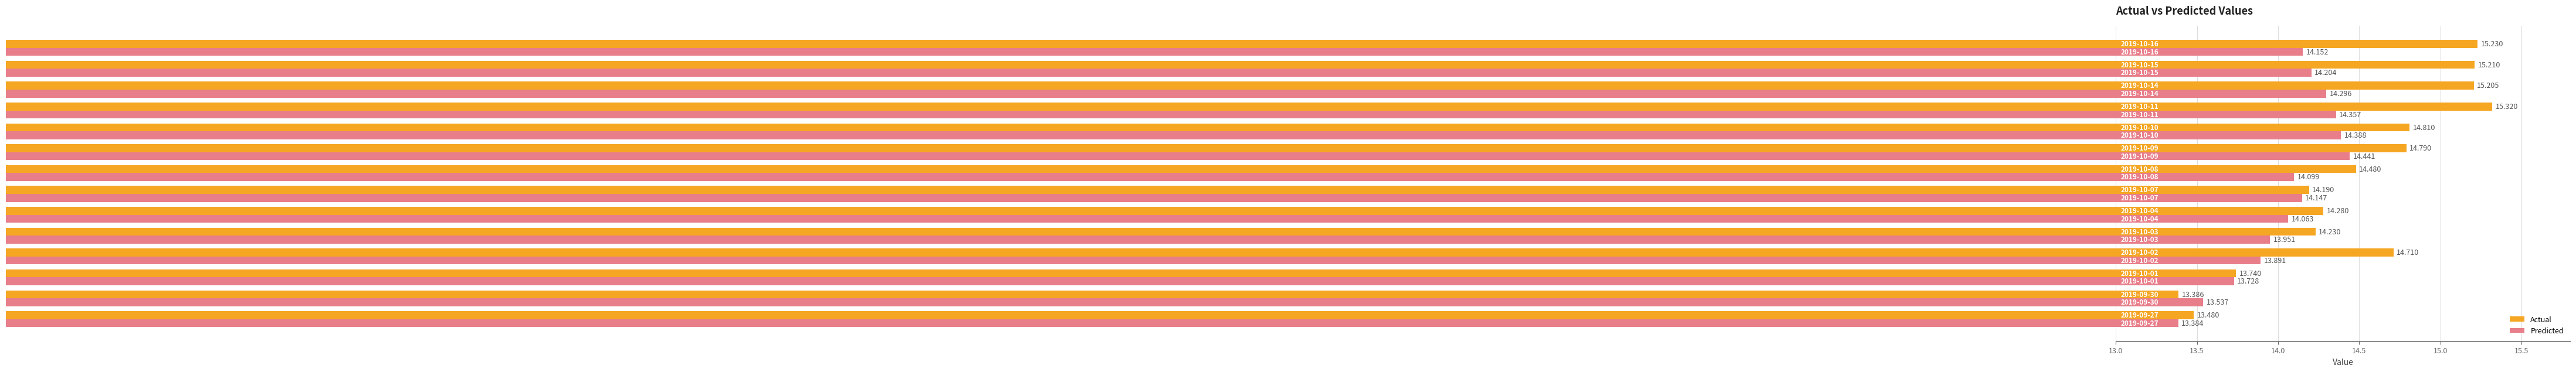

List the series in order of their peak value, highest first.

Actual, Predicted